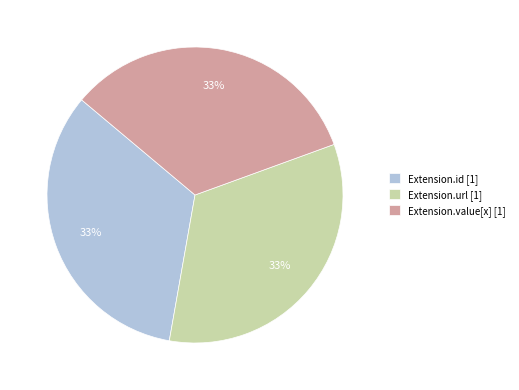

Combined, do Extension.value[x] [1] and Extension.url [1] account for over 50%?

Yes